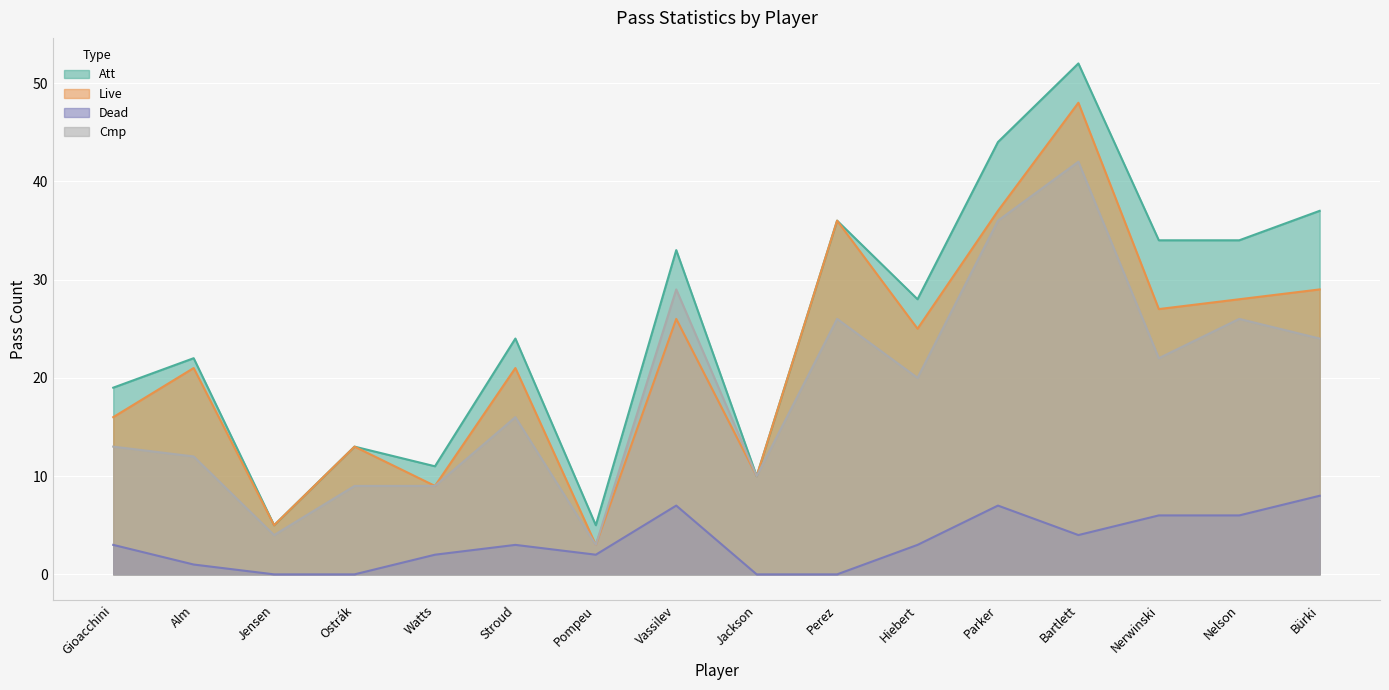

Between Parker and Bürki, which series saw the biggest shift?

Cmp